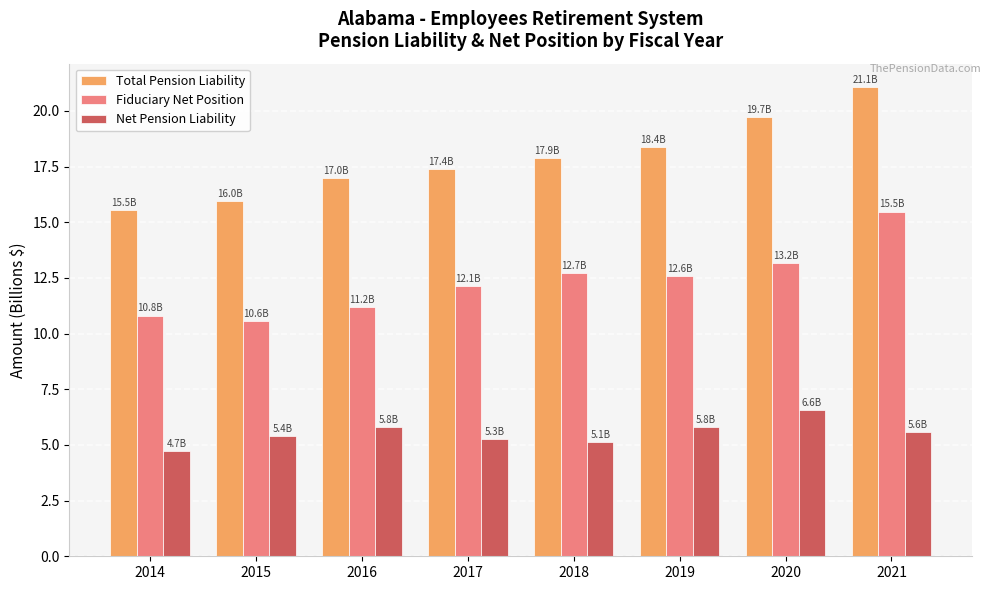

What is the value of the Total Pension Liability bar at the 7th from the left?

19.7